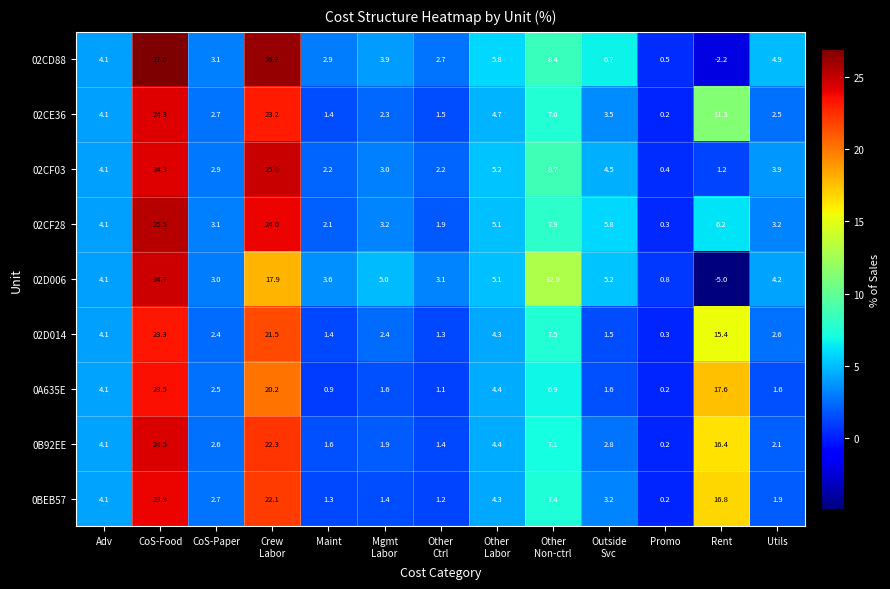

Where does the 02CF03 series first go above 3?

Adv